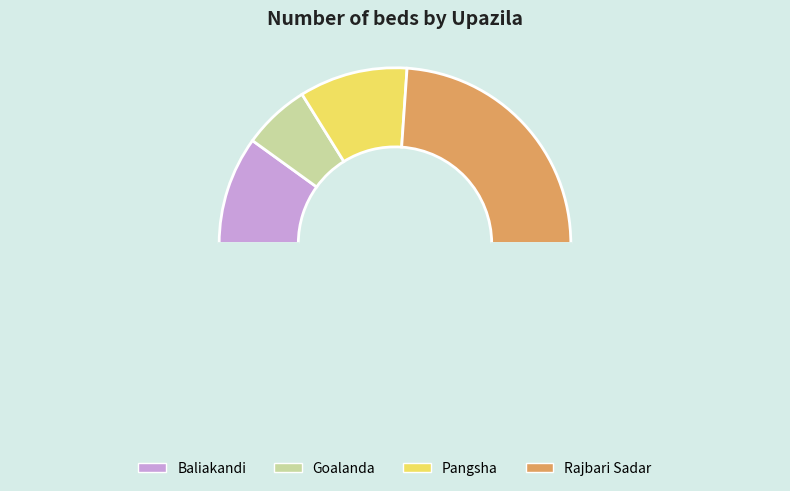

True or false: Rajbari Sadar accounts for 56% of the total.

False